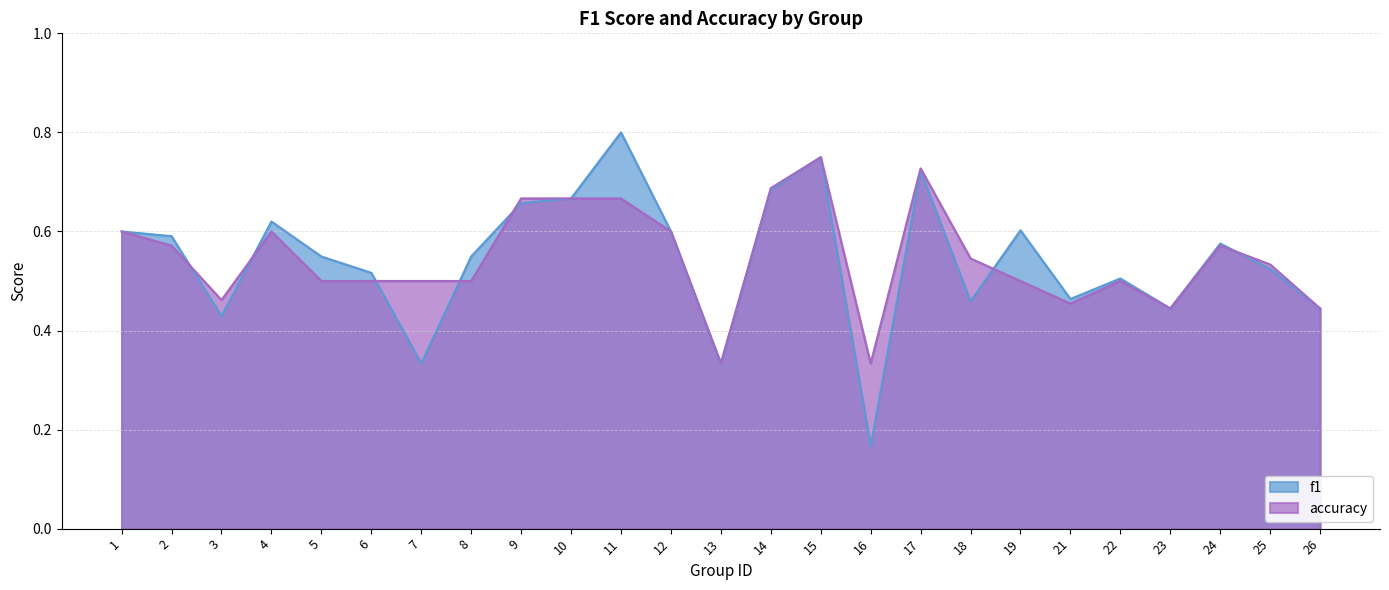

Reading left to right, what are all the values shown in this chart?

f1: 1=0.6	2=0.6	3=0.4	4=0.6	5=0.5	6=0.5	7=0.3	8=0.5	9=0.7	10=0.7	11=0.8	12=0.6	13=0.3	14=0.7	15=0.8	16=0.2	17=0.7	18=0.5	19=0.6	21=0.5	22=0.5	23=0.4	24=0.6	25=0.5	26=0.4
accuracy: 1=0.6	2=0.6	3=0.5	4=0.6	5=0.5	6=0.5	7=0.5	8=0.5	9=0.7	10=0.7	11=0.7	12=0.6	13=0.3	14=0.7	15=0.8	16=0.3	17=0.7	18=0.5	19=0.5	21=0.5	22=0.5	23=0.4	24=0.6	25=0.5	26=0.4